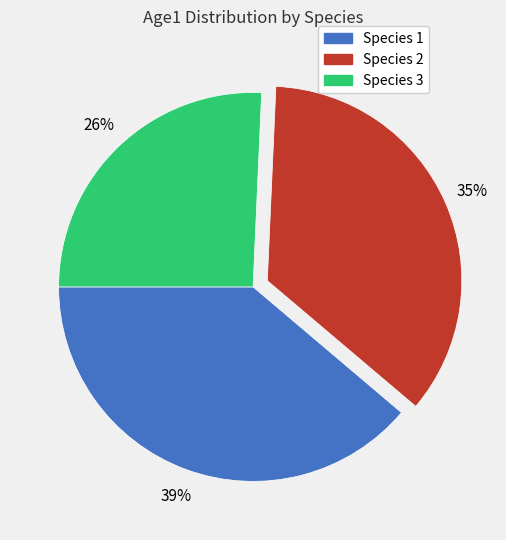

Between Species 1 and Species 2, which is larger?

Species 1